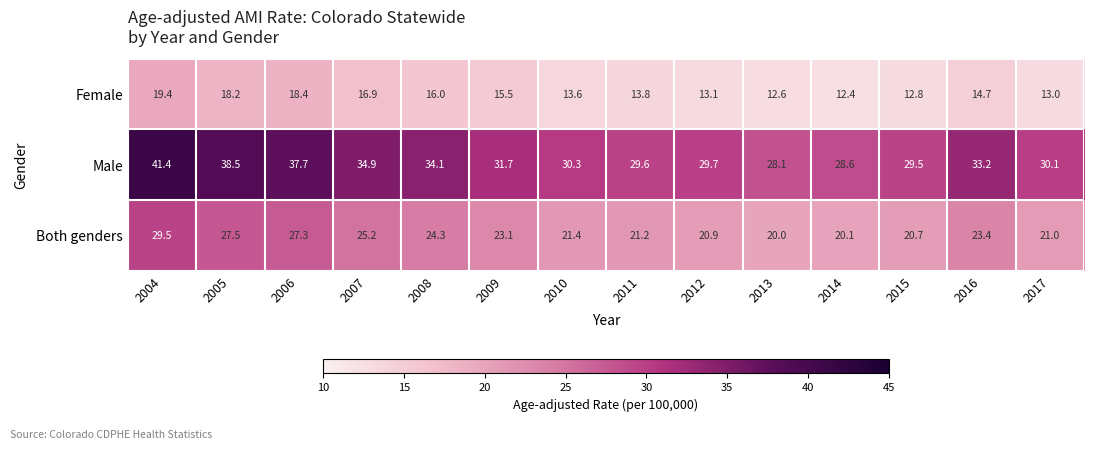

The value of Female at 2012 is 17.8. True or false?

False